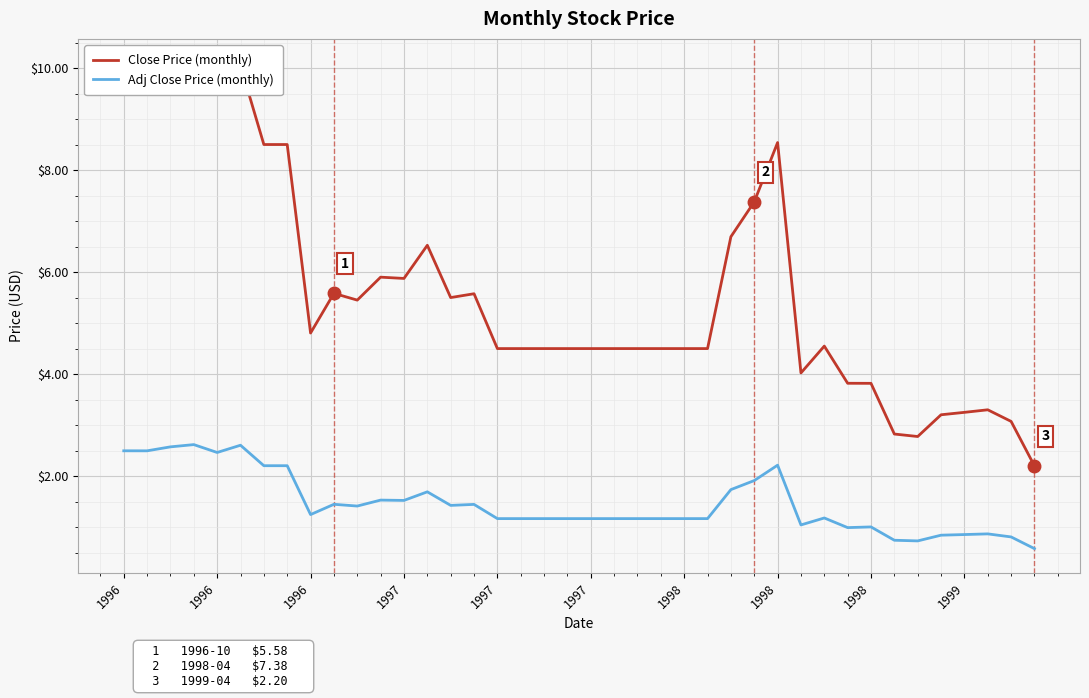

The value of Adj Close Price (monthly) at 1996 is 0.9. True or false?

False